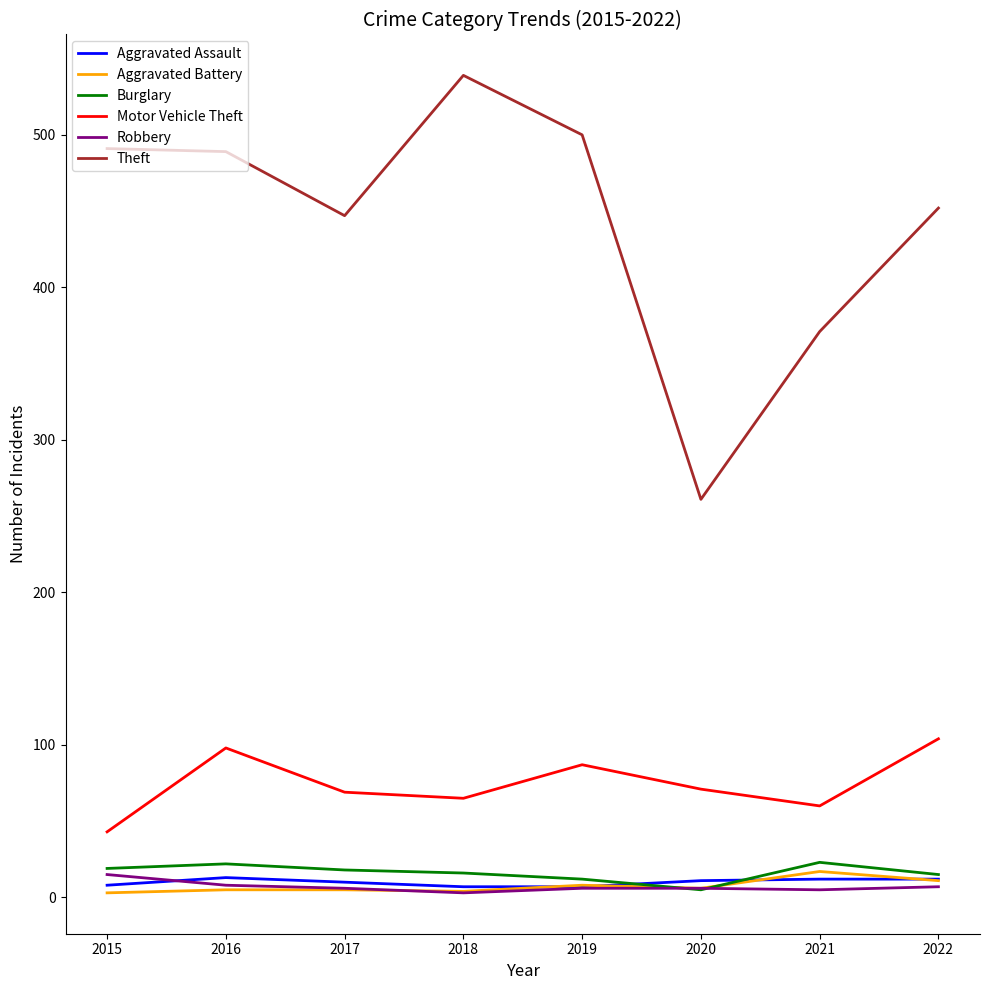

At how many categories does at least one series exceed 378?

6